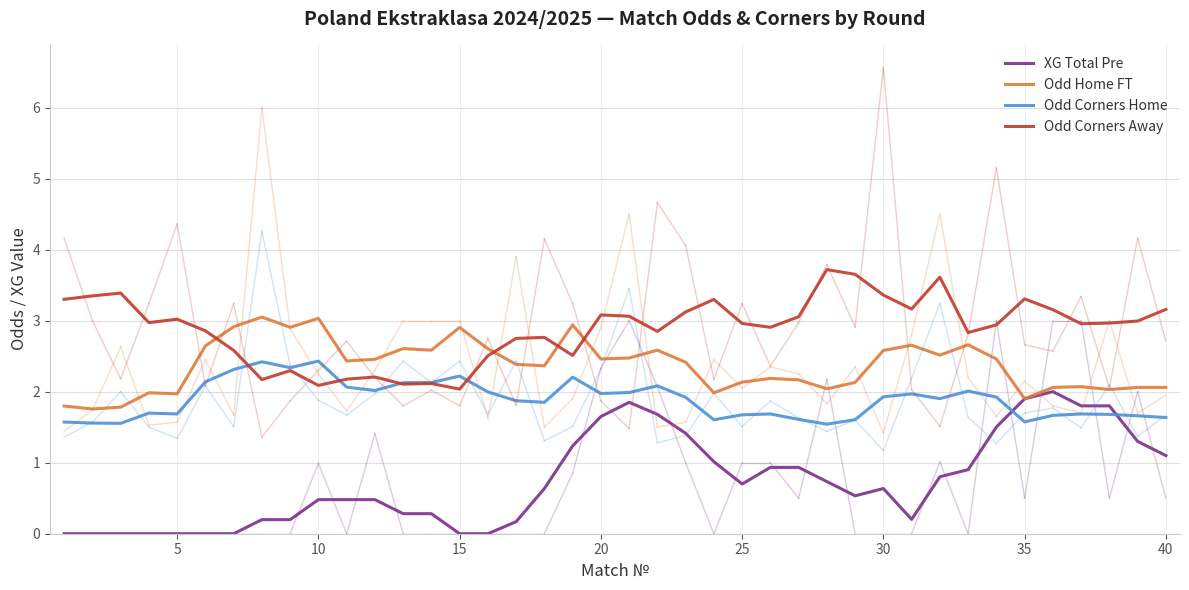

List the series in order of their peak value, lowest first.

XG Total Pre, Odd Corners Home, Odd Home FT, Odd Corners Away